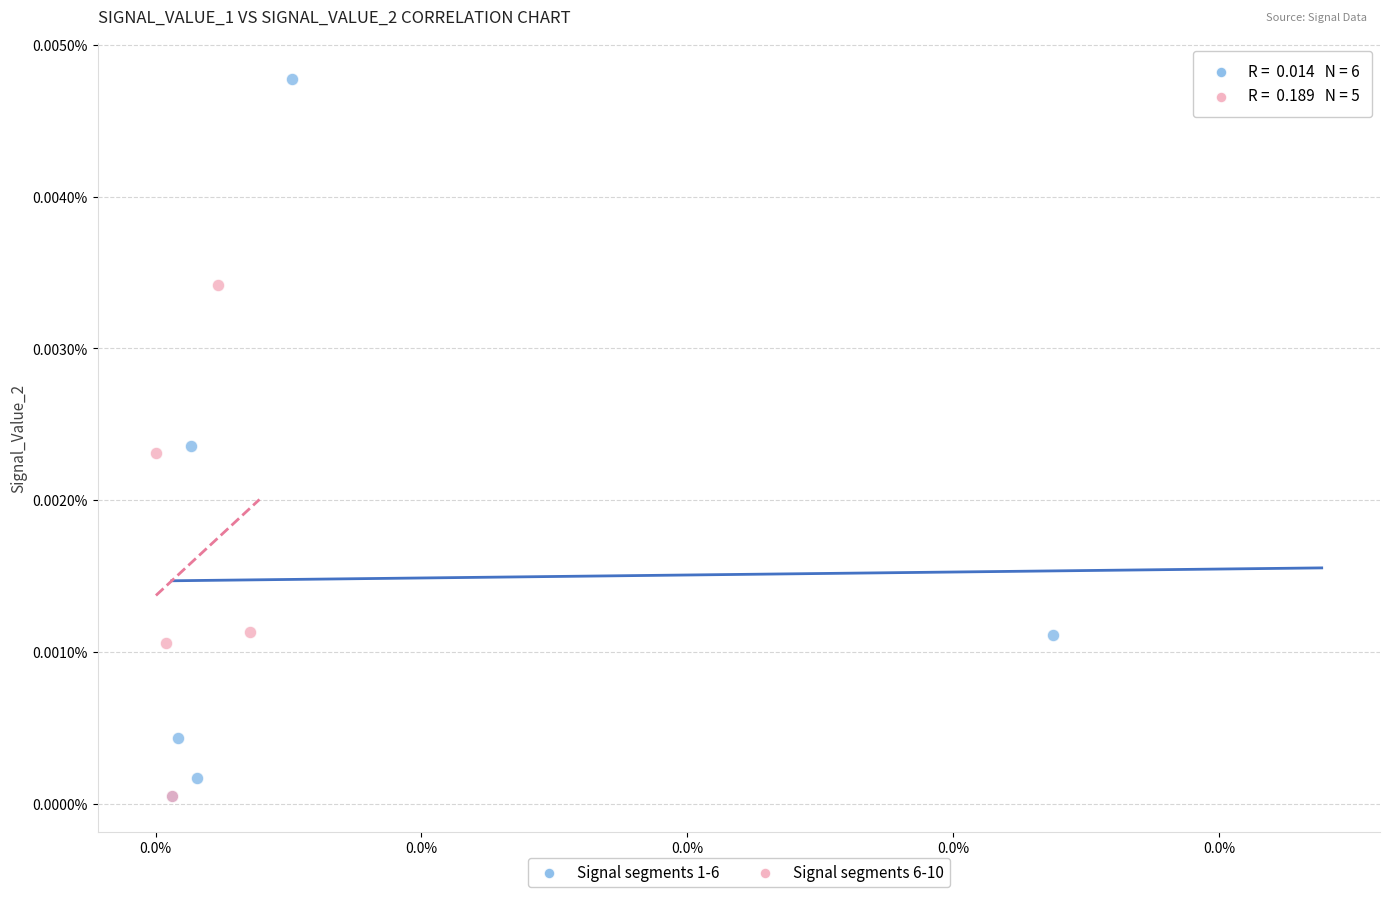

Which series reaches the maximum Y coordinate?

Signal segments 1-6